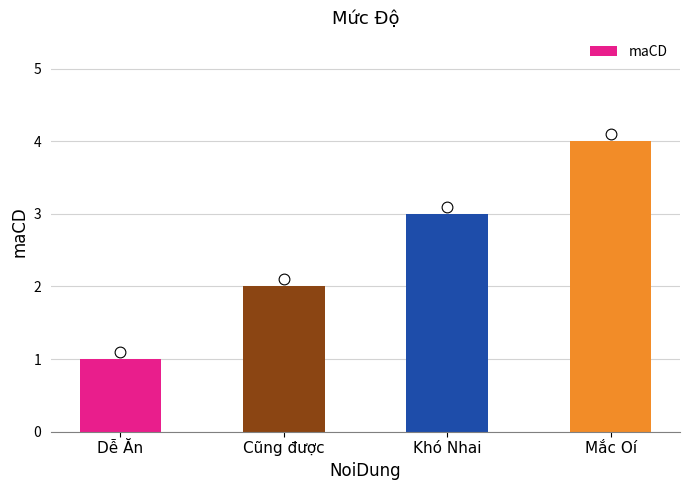

What is the ratio of the value at Dễ Ăn to the value at Cũng được?

0.5